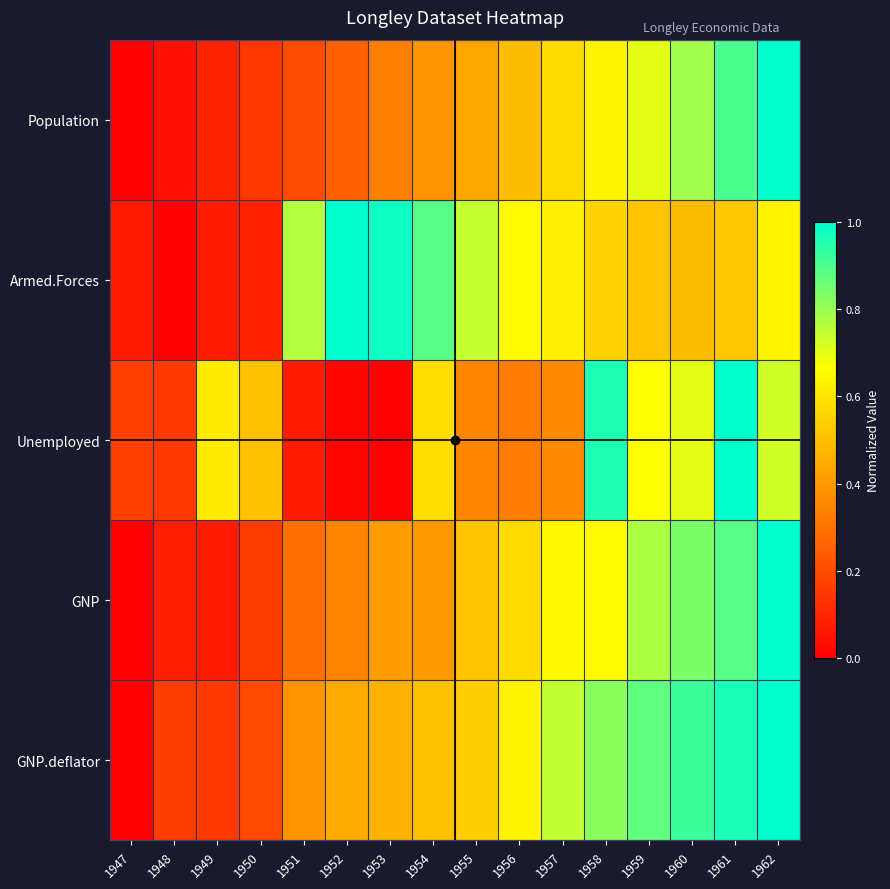

List the labels in order of value, largest first.

1962, 1961, 1960, 1959, 1958, 1957, 1956, 1955, 1954, 1953, 1952, 1951, 1950, 1949, 1948, 1947